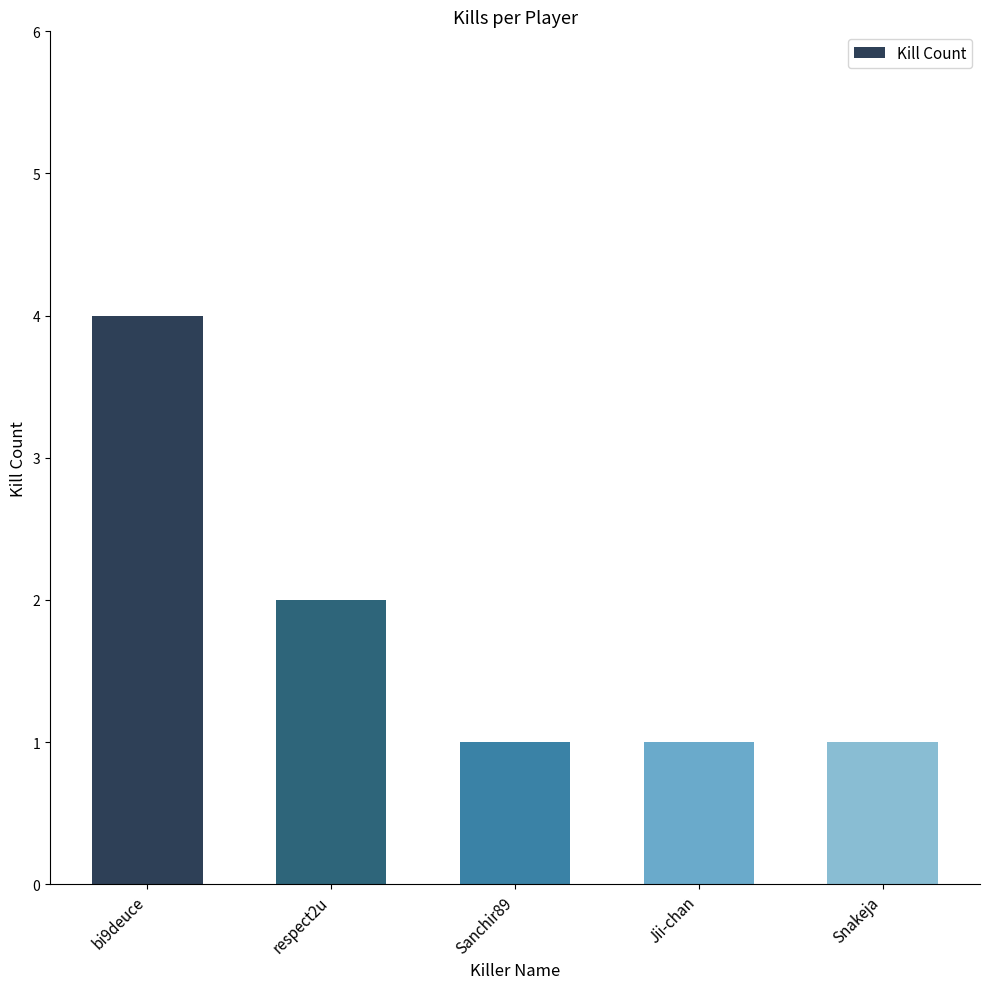

What is the approximate value at bi9deuce?

4